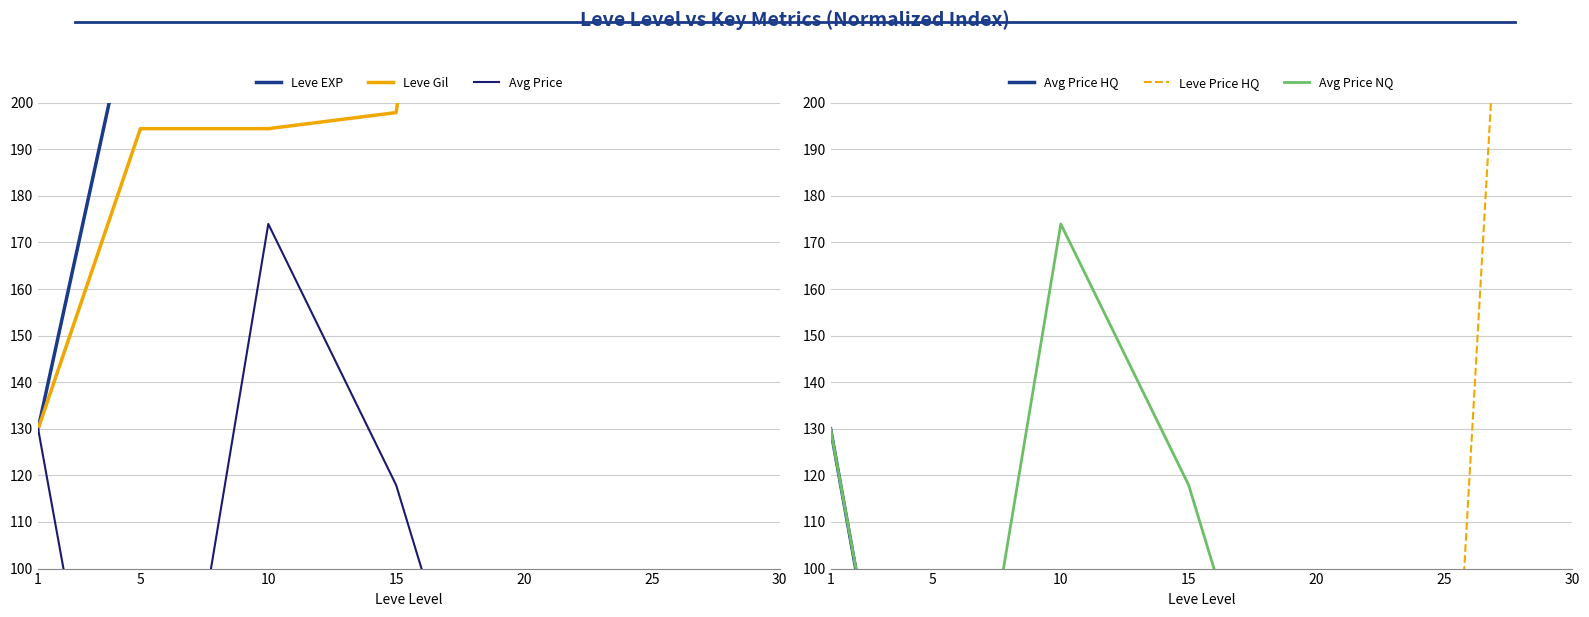

Where is the first local minimum for Avg Price HQ?

25